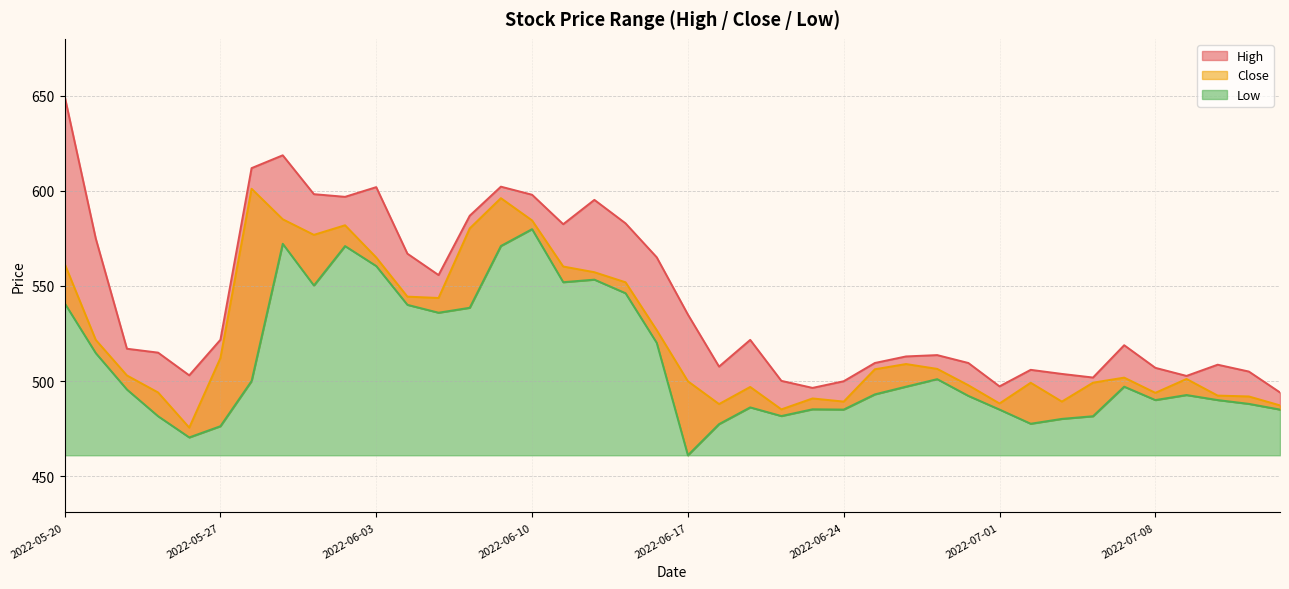

True or false: Low has more than 2 interior local peaks.

True